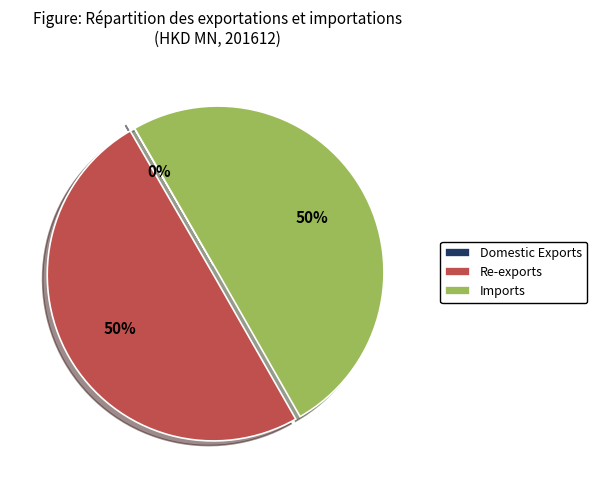

Combined, do Imports and Re-exports account for over 50%?

Yes